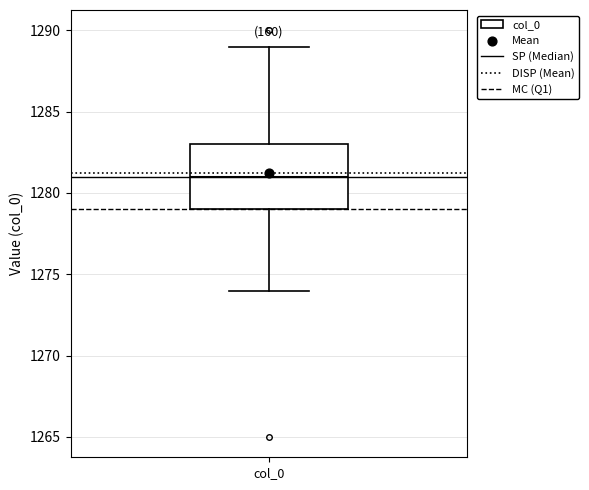

Transcribe this box plot: give where the median line is, the range the box spans, and where the two whiskers end, as read against the y-axis. The values are not printed on the chart, so give them approximately, as read against the axis.

median 1281, box 1279 to 1283, whiskers 1274 to 1289